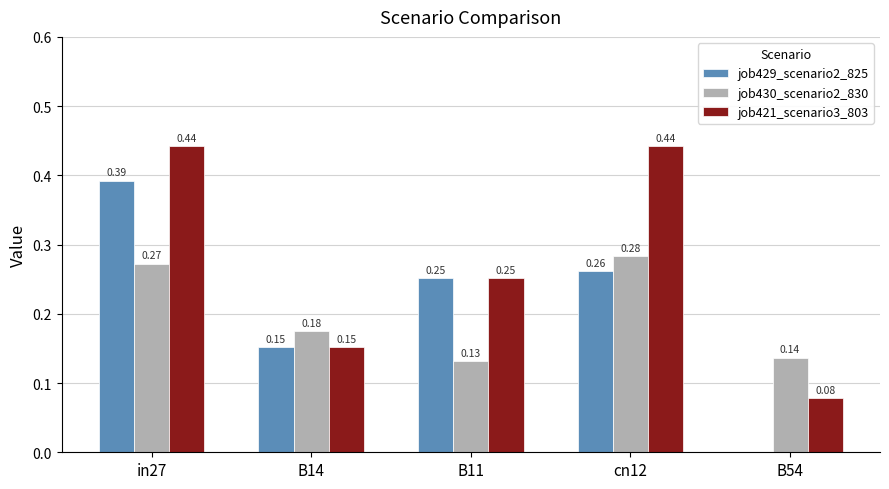

At which category is the sum across all series the highest?

in27